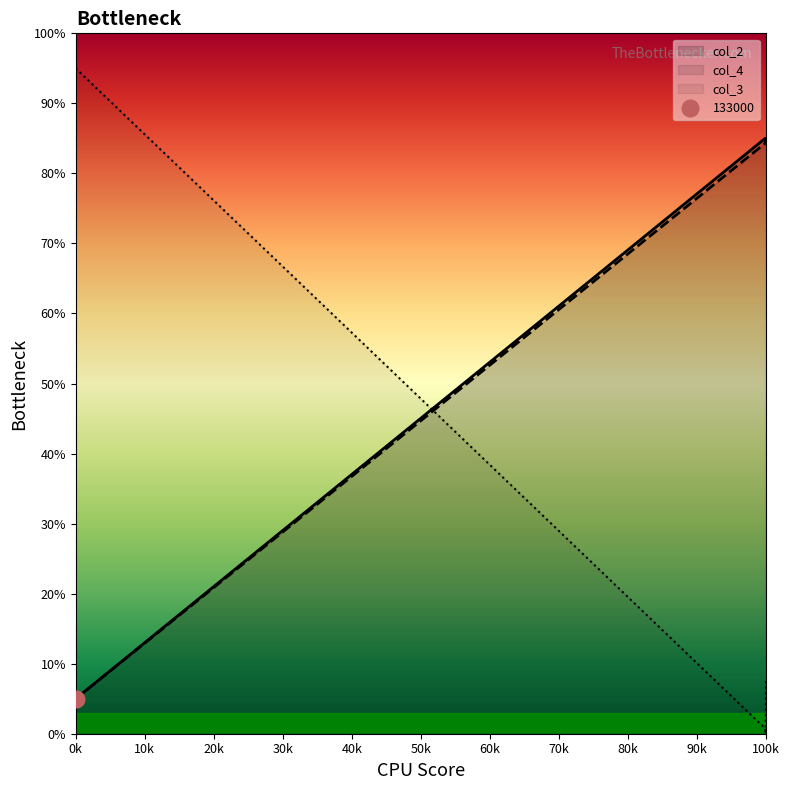

What is the average value of the col_3 series?

25.8